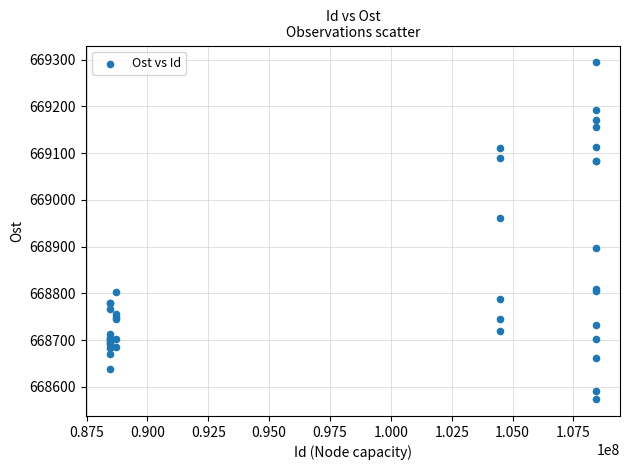

What Y value in the scatter plot is closest to 668933?

668961.2